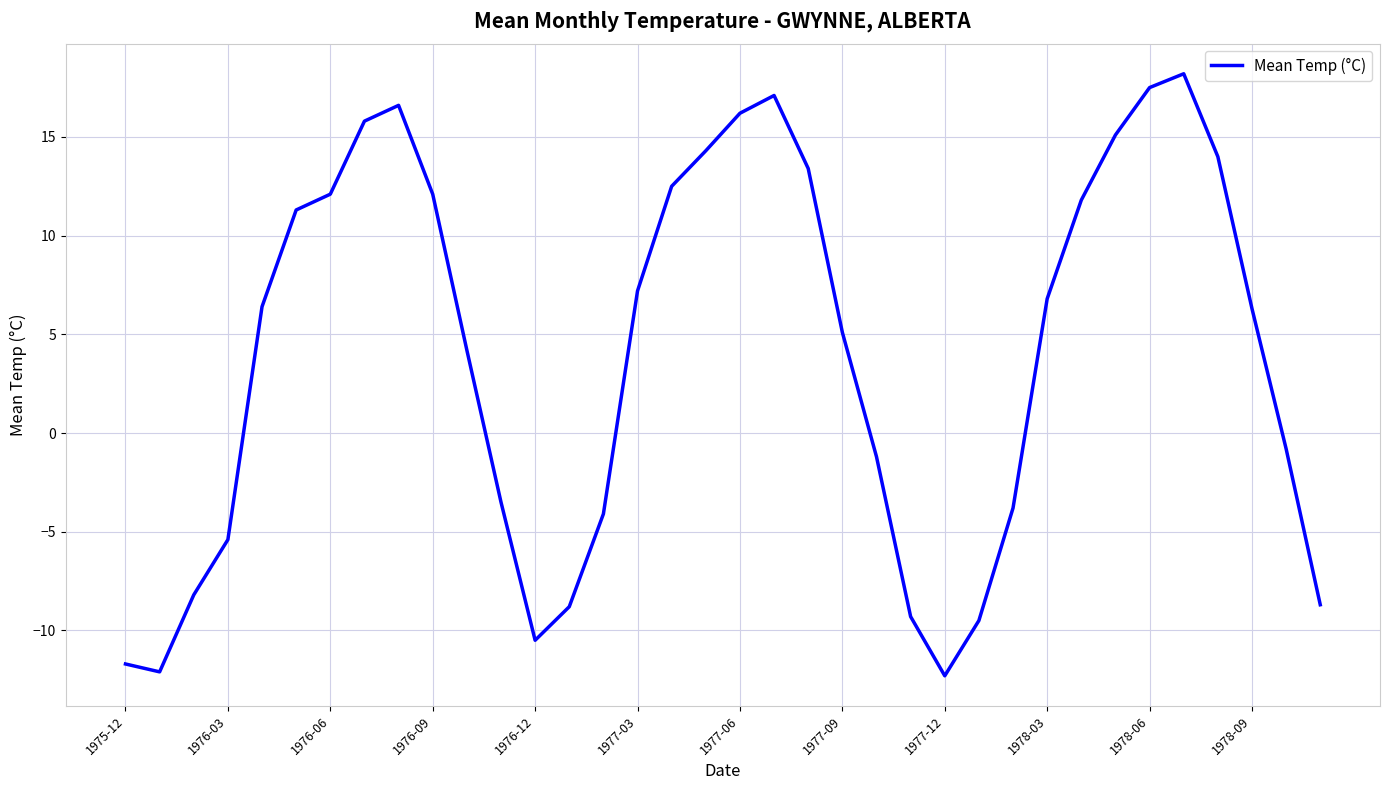

What is the difference between the maximum and minimum values?

30.5